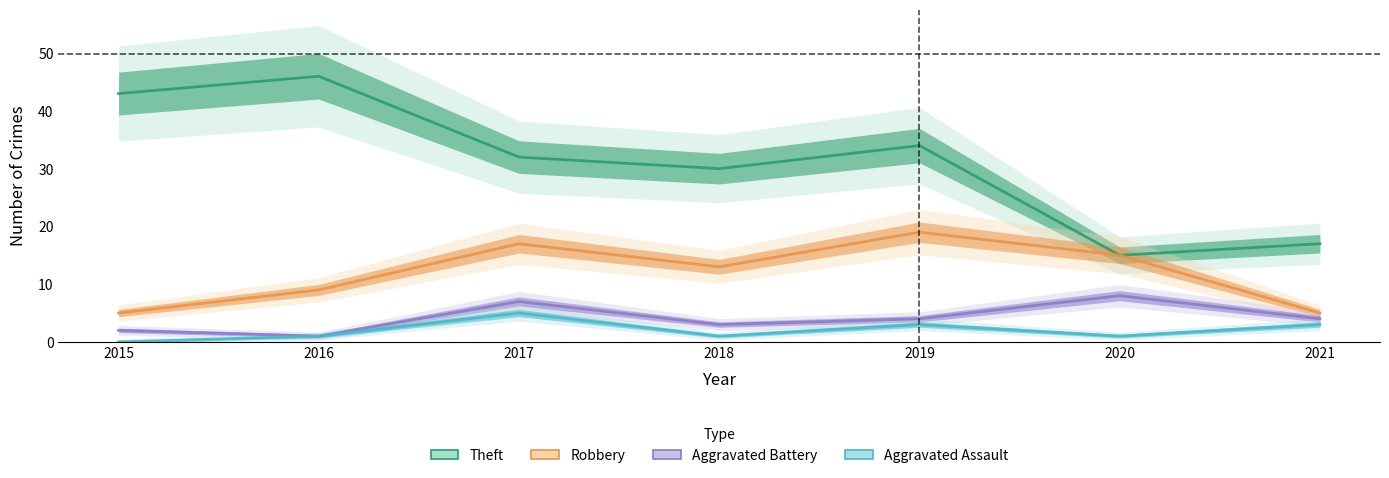

Rank the series at 2017 from highest to lowest value.

Theft, Robbery, Aggravated Battery, Aggravated Assault